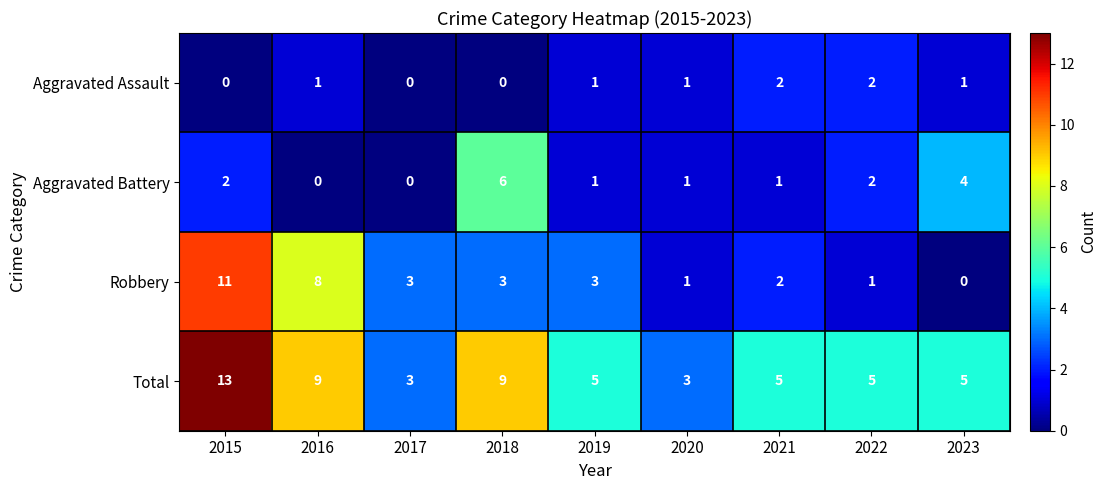

Where does the Aggravated Battery series first go above 1?

2015